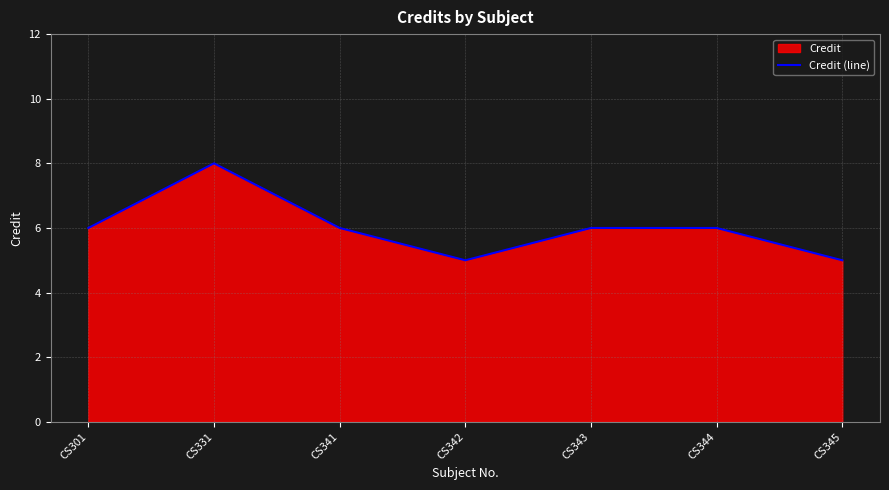

What is the change in value from CS343 to CS345?

-1